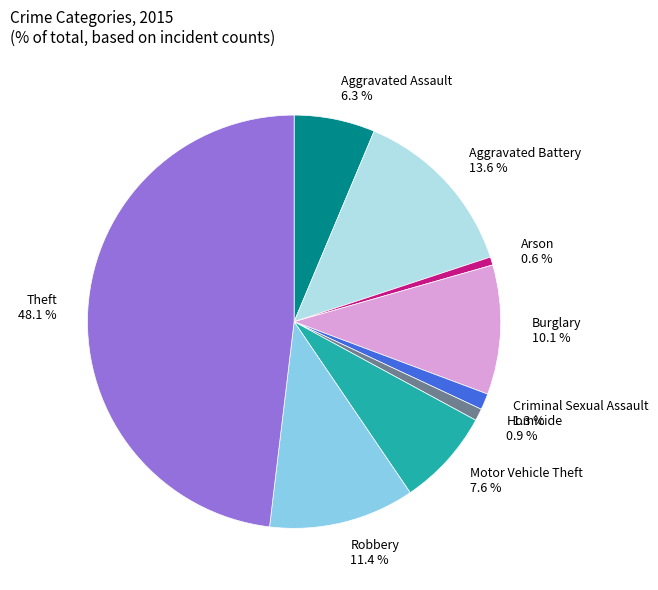

To the nearest percent, what percentage of the pie is Burglary?

10%